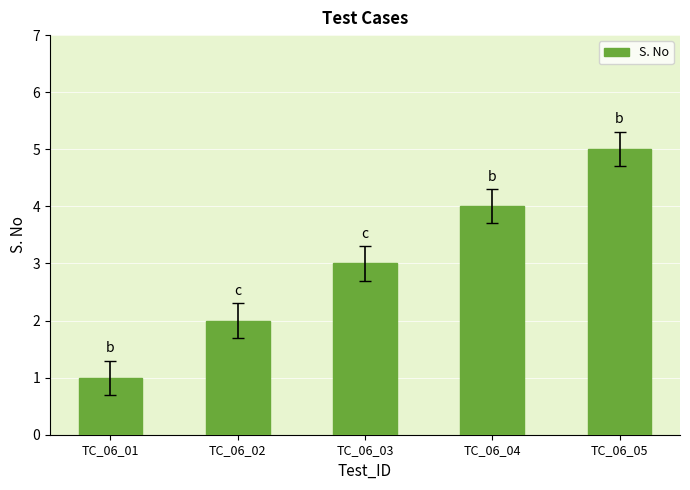

What is the minimum value shown in the chart?

1